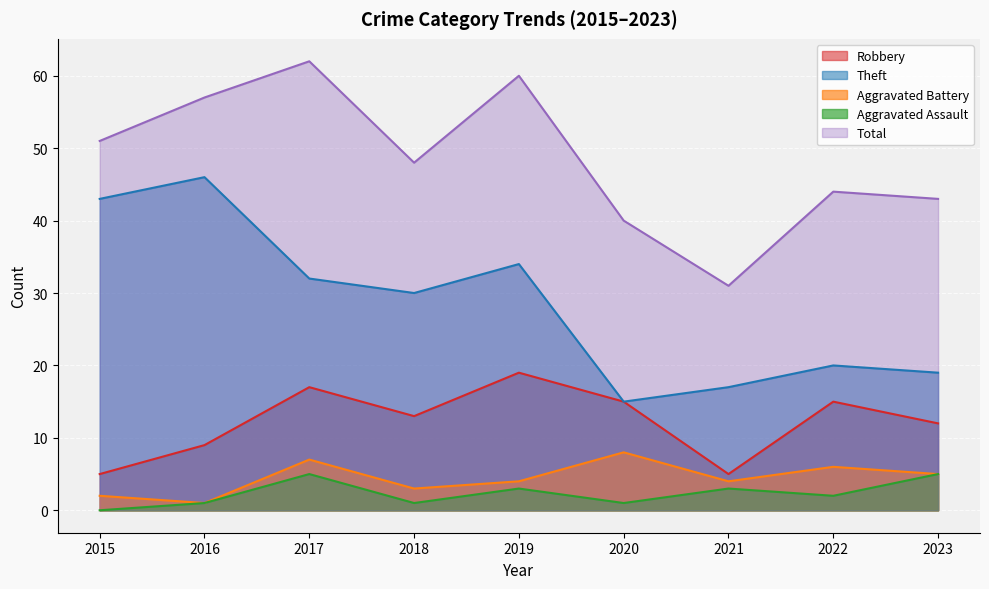

At which category is the sum across all series the highest?

2017